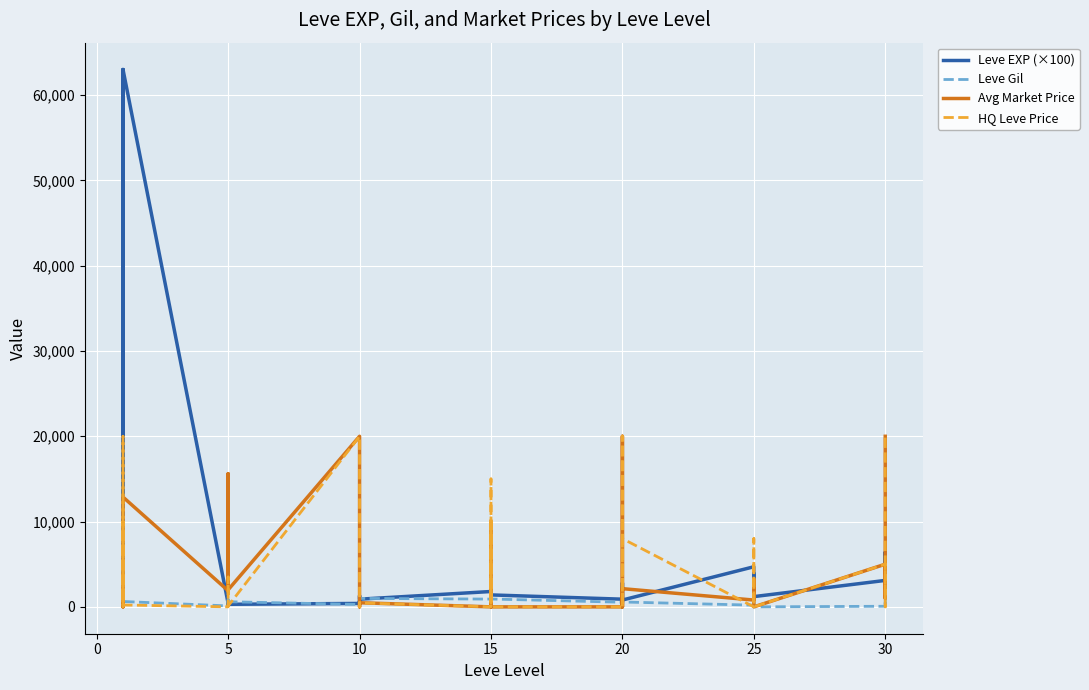

Reading right to left, extract all data points from this chart.

Leve EXP (×100): 6200	3100	6400	3100	1200	3600	3900	800	3600	4700	800	1200	1700	2800	1600	900	1400	1800	2400	700	1300	1800	900	1300	900	300	700	400	300	200	500	200	600	400	63000	63000	100	63000	100	100
Leve Gil: 560	330	910	70	0	390	990	660	390	200	570	960	120	10	800	540	920	910	790	170	40	910	990	90	430	780	880	280	600	490	220	790	840	110	630	690	160	112	690	330
Avg Market Price: 19999	1000	2210	5000	0	1000	3266	2134	813	798	2134	0	0	20000	8004	0	0	481	8004	455	10000	0	481	0	0	1226	3644	20000	1996	4399	1821	1997	15611	1894	12872	2219	1893	0	3763	1820
HQ Leve Price: 20000	0	0	5000	0	0	944	8000	0	0	8000	0	0	20000	10000	0	0	466	10000	575	15000	0	466	0	0	0	2754	20000	100	2249	3500	300	0	0	219	20000	209	0	10002	1000